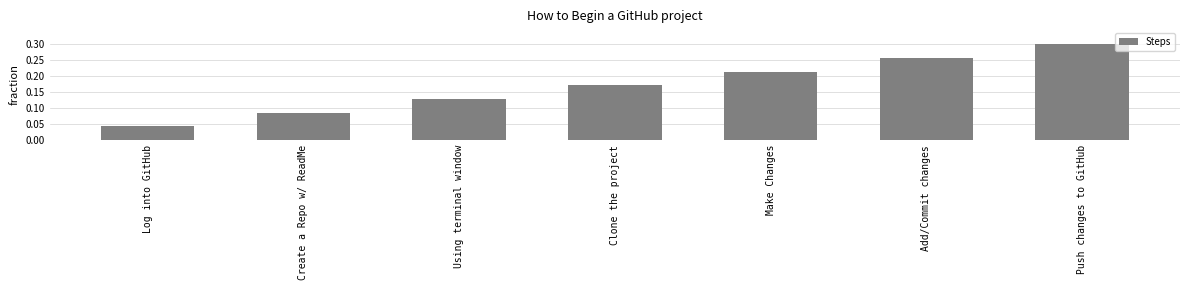

Are the bars horizontal?

No